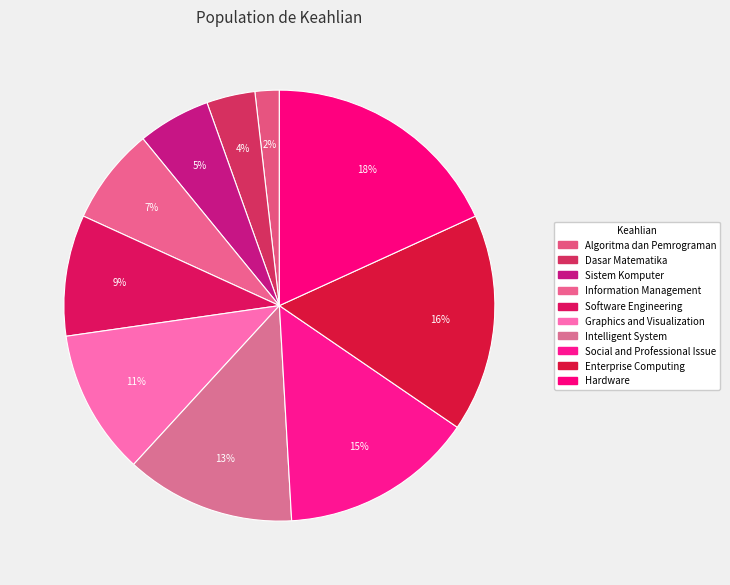

The Graphics and Visualization slice represents 11% of the pie. True or false?

True